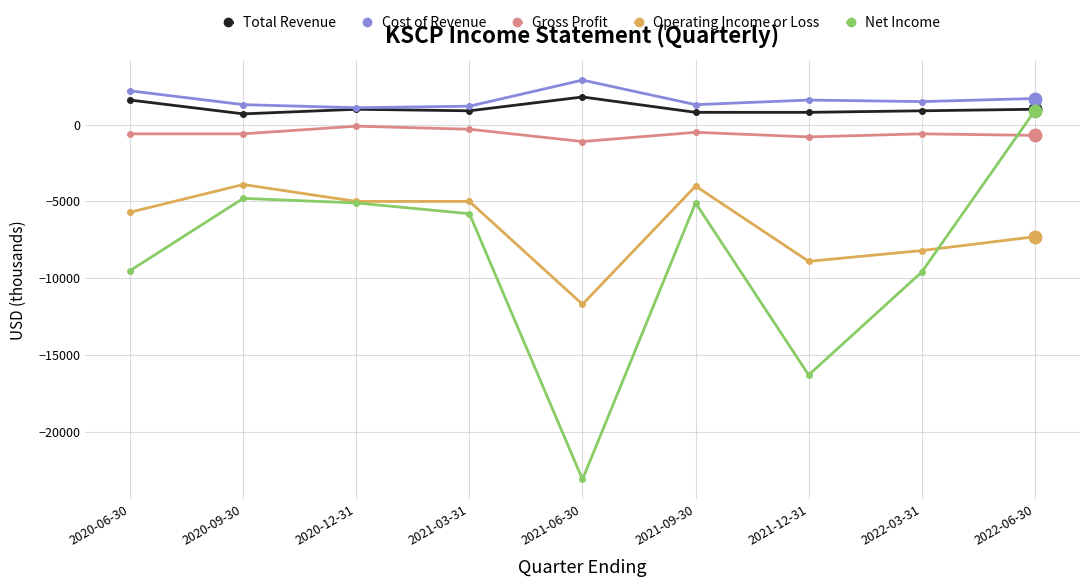

How many lines are shown in the chart?

5